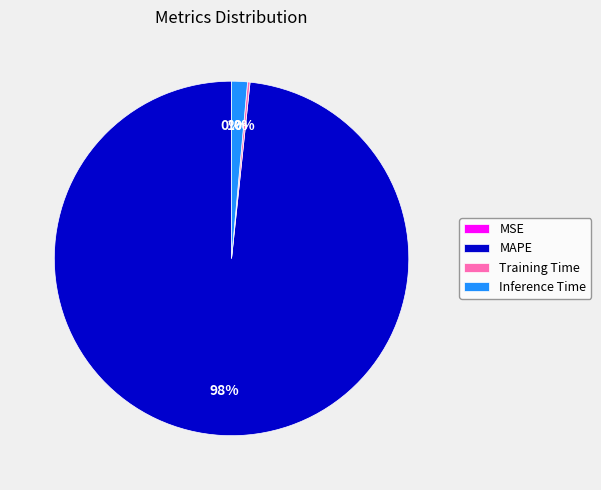

To the nearest percent, what portion does Inference Time represent?

1%